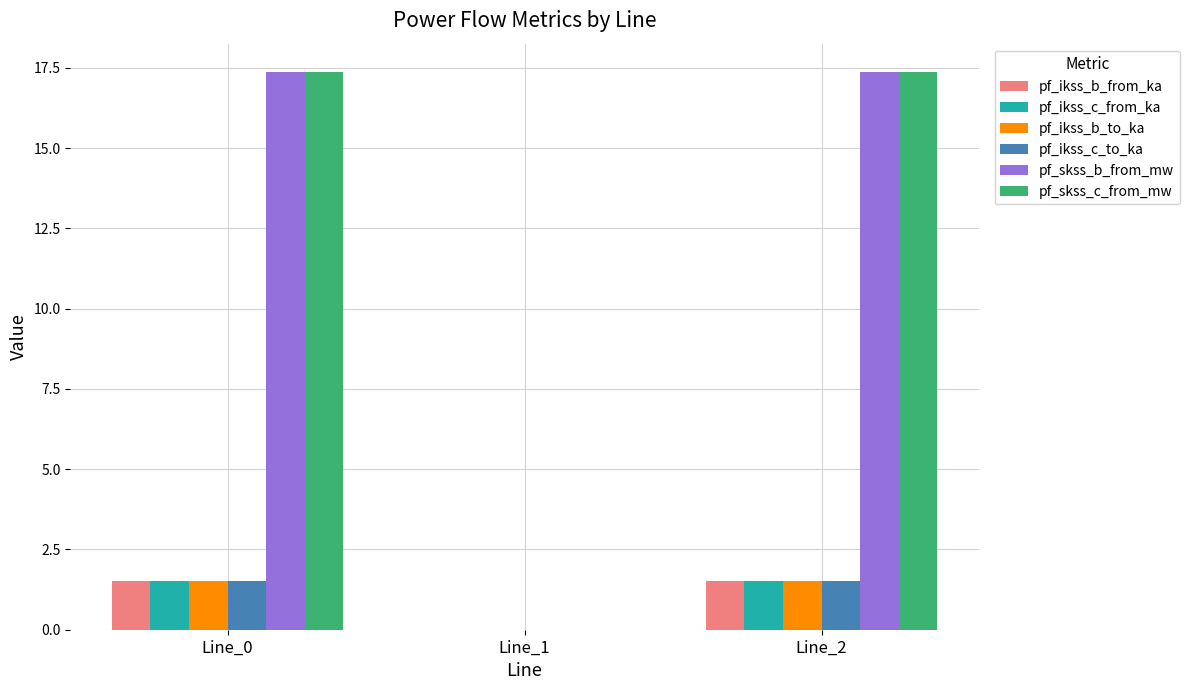

Reading left to right, what are all the values shown in this chart?

pf_ikss_b_from_ka: Line_0=1.5	Line_1=0.0	Line_2=1.5
pf_ikss_c_from_ka: Line_0=1.5	Line_1=0.0	Line_2=1.5
pf_ikss_b_to_ka: Line_0=1.5	Line_1=0.0	Line_2=1.5
pf_ikss_c_to_ka: Line_0=1.5	Line_1=0.0	Line_2=1.5
pf_skss_b_from_mw: Line_0=17.4	Line_1=0.0	Line_2=17.4
pf_skss_c_from_mw: Line_0=17.4	Line_1=0.0	Line_2=17.4